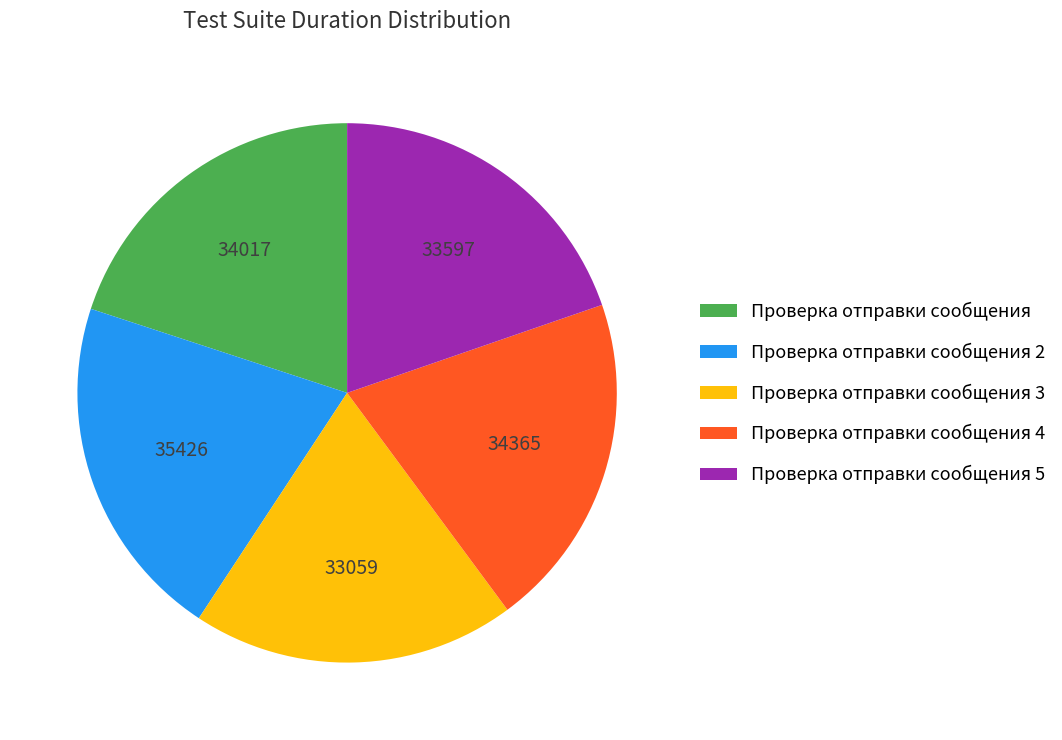

Which slice is the largest?

Проверка отправки сообщения 2